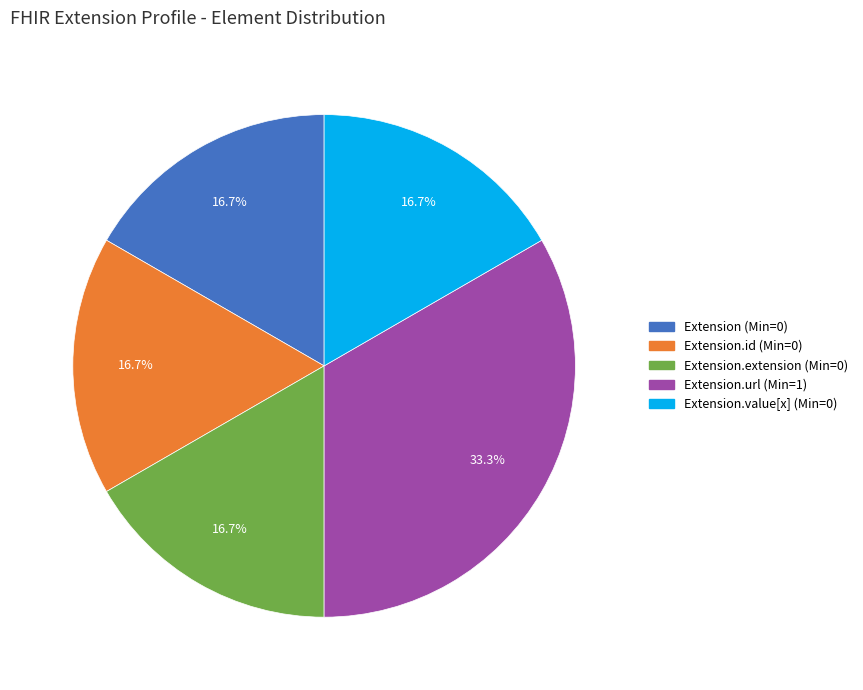

Does any single category account for the majority?

No